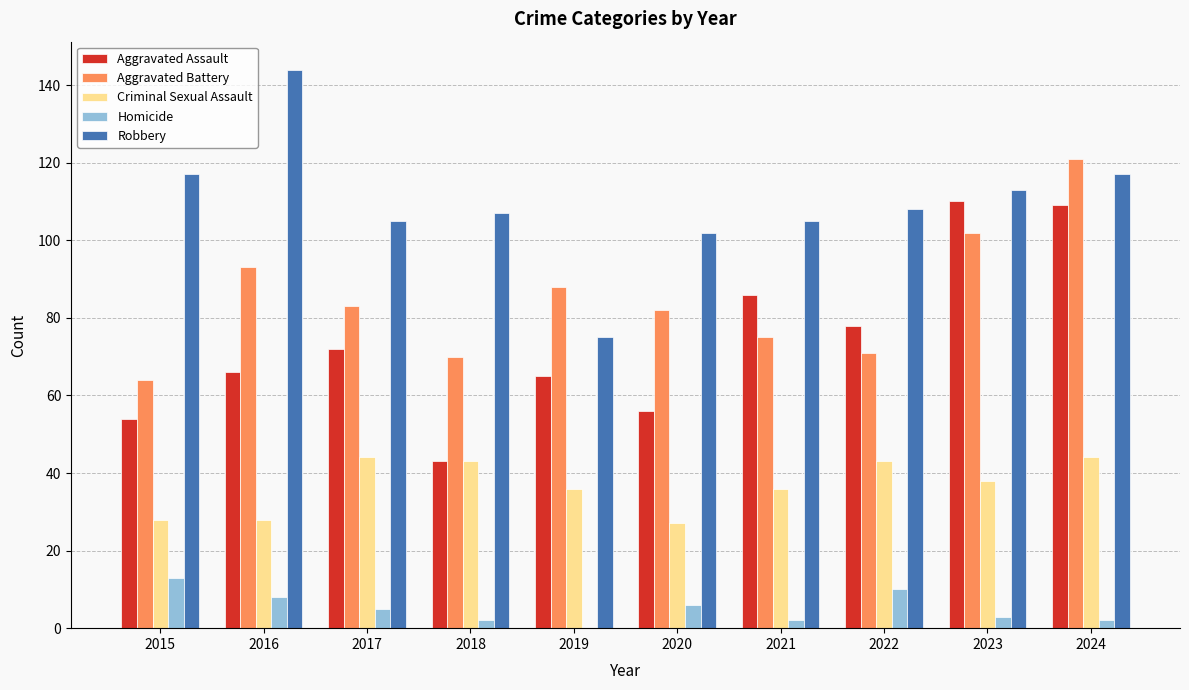

Reading left to right, transcribe all the data shown in this chart.

Aggravated Assault: 2015=54	2016=66	2017=72	2018=43	2019=65	2020=56	2021=86	2022=78	2023=110	2024=109
Aggravated Battery: 2015=64	2016=93	2017=83	2018=70	2019=88	2020=82	2021=75	2022=71	2023=102	2024=121
Criminal Sexual Assault: 2015=28	2016=28	2017=44	2018=43	2019=36	2020=27	2021=36	2022=43	2023=38	2024=44
Homicide: 2015=13	2016=8	2017=5	2018=2	2019=0	2020=6	2021=2	2022=10	2023=3	2024=2
Robbery: 2015=117	2016=144	2017=105	2018=107	2019=75	2020=102	2021=105	2022=108	2023=113	2024=117